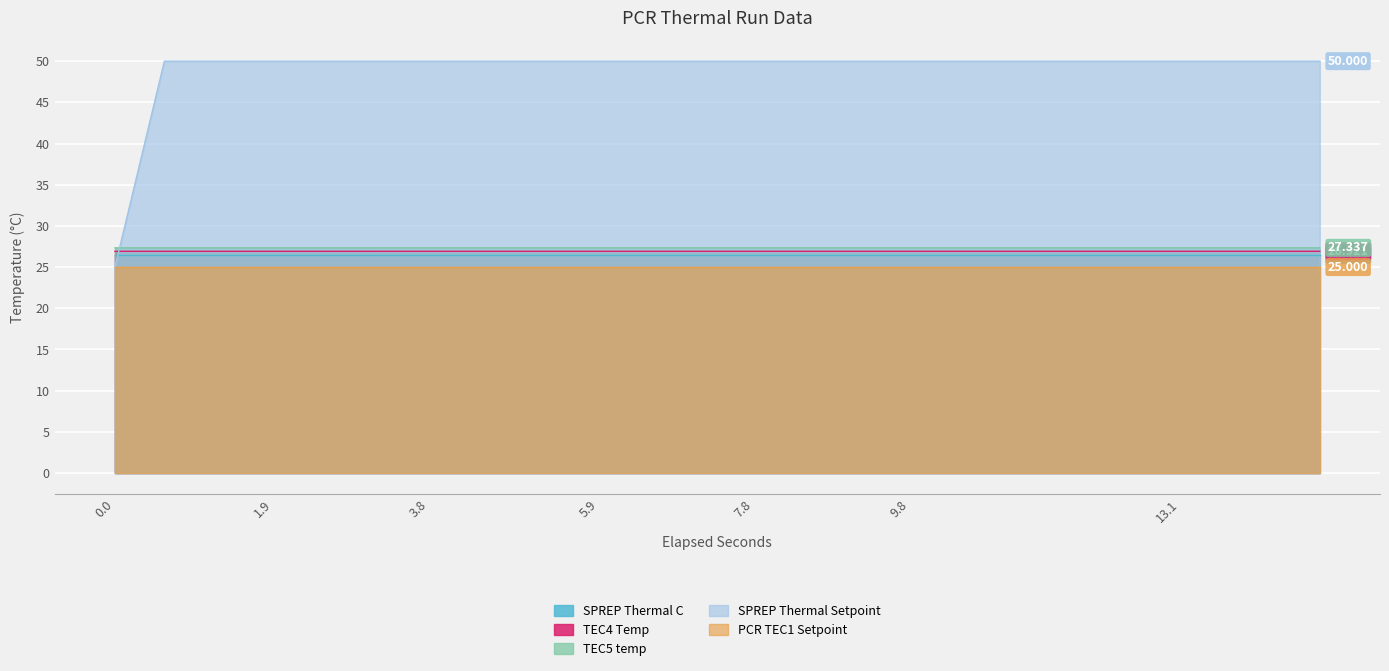

The value of TEC5 temp at 0.0 is 46.5. True or false?

False